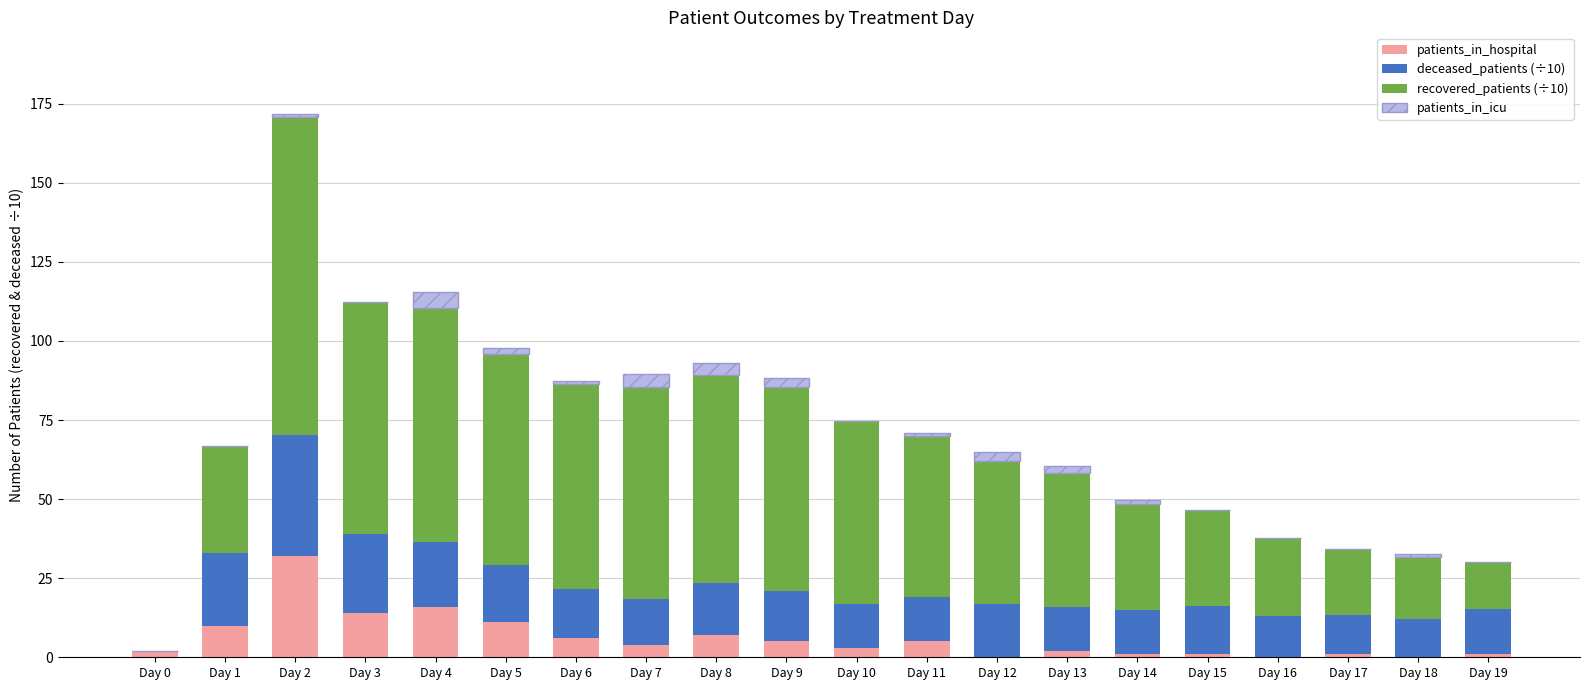

Is it true that patients_in_hospital equals 12.6 at Day 16?

False